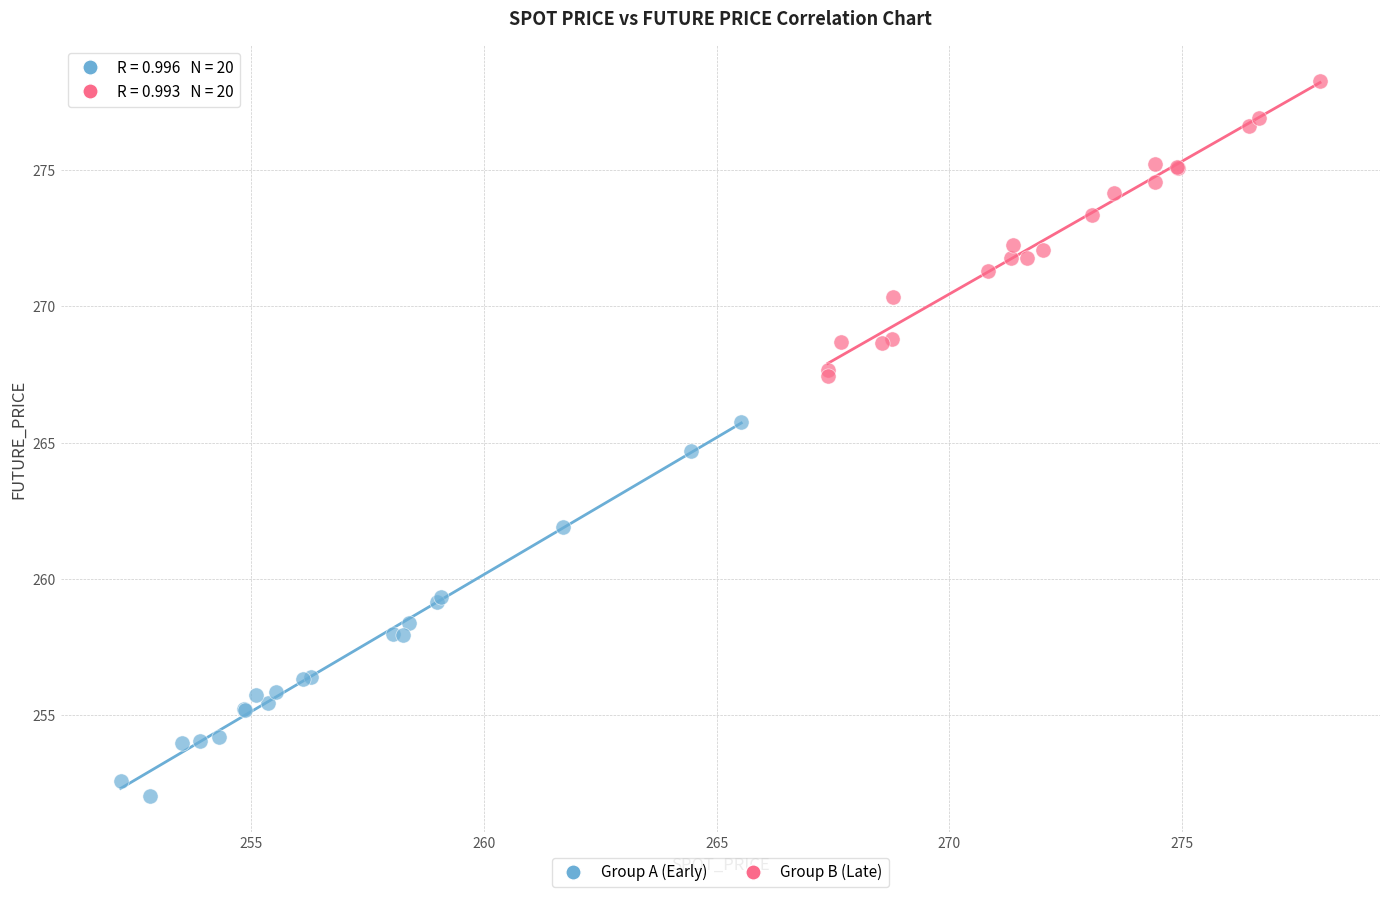

Which series reaches the maximum Y coordinate?

Group B (Late)